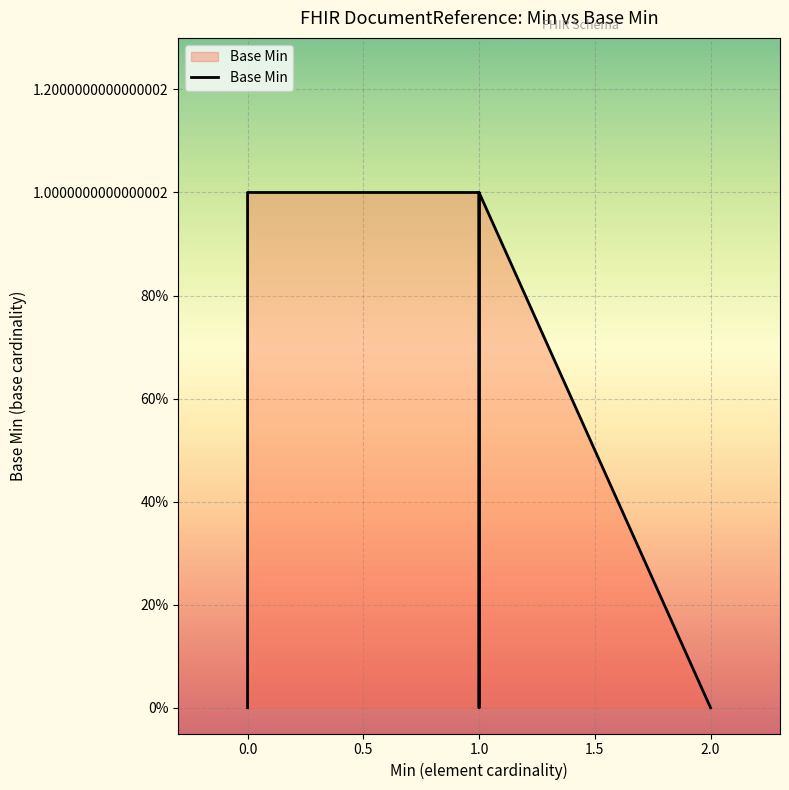

What is the sum of all values?

4